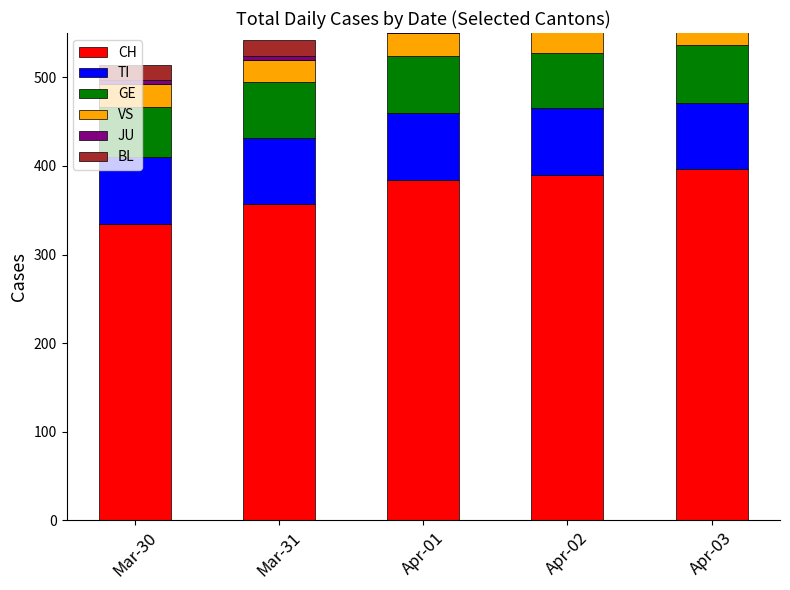

Reading right to left, what are all the values shown in this chart?

CH: 396	390	384	357	335
TI: 75	75	76	74	75
GE: 65	62	64	64	57
VS: 26	28	26	24	25
JU: 3	3	5	5	5
BL: 18	18	17	18	17